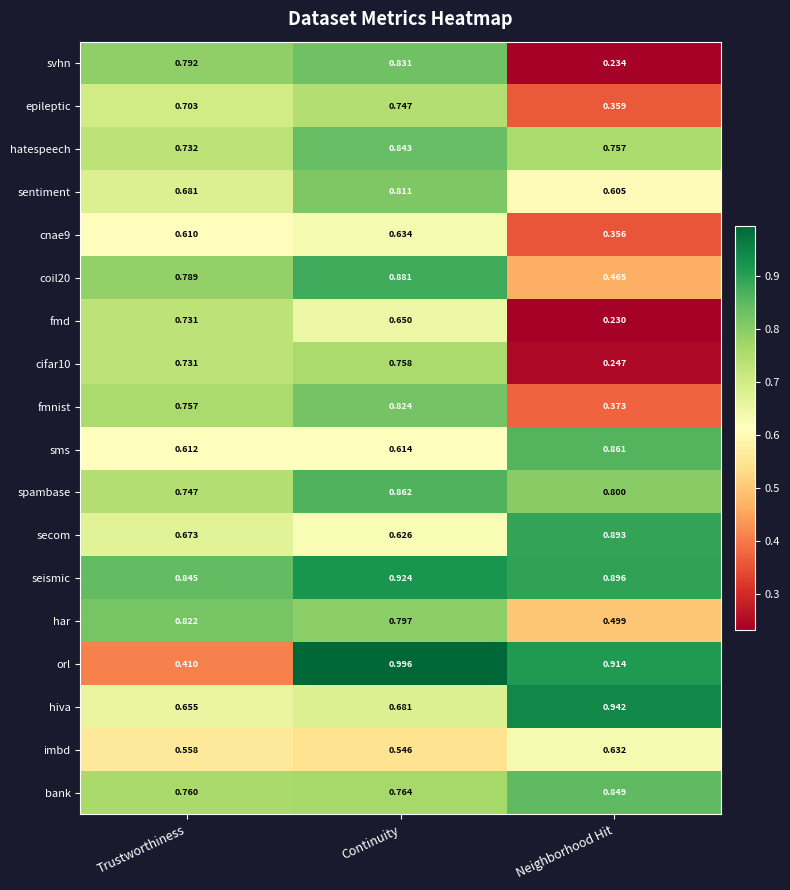

At how many categories does at least one series exceed 0?

3